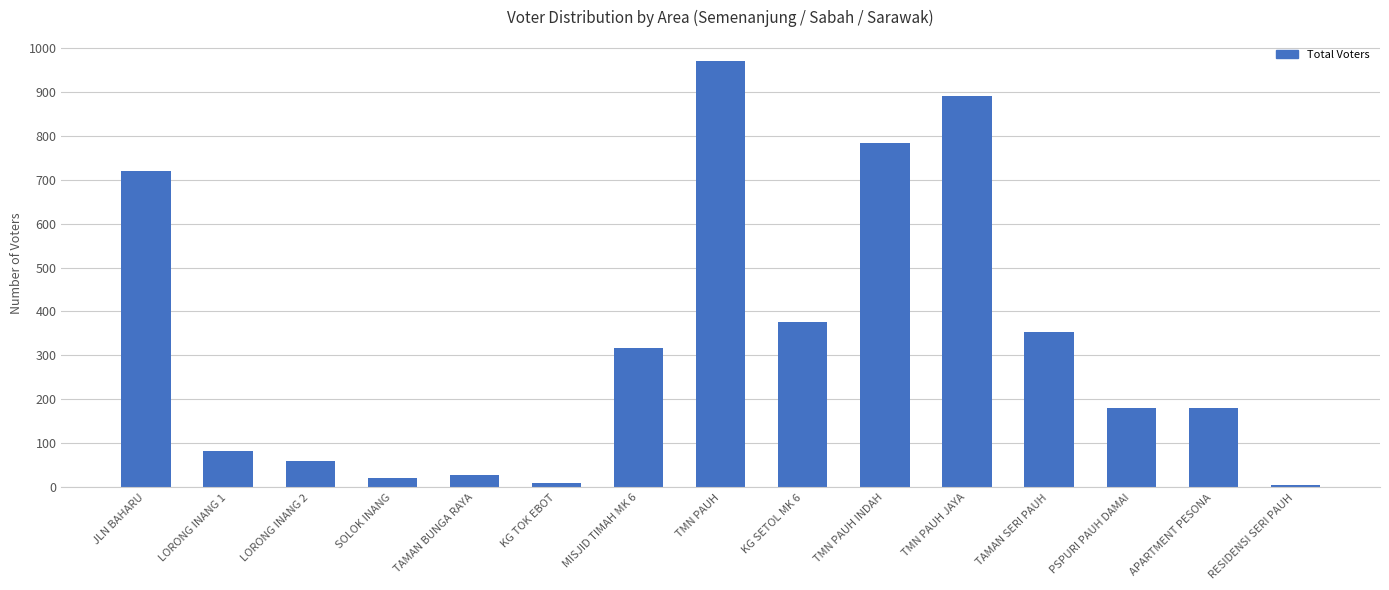

How many values are below 180?

6